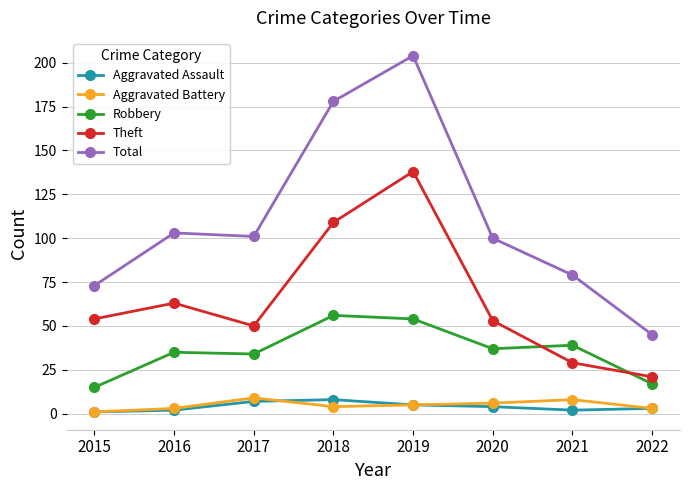

True or false: Aggravated Assault and Total cross at least once.

False